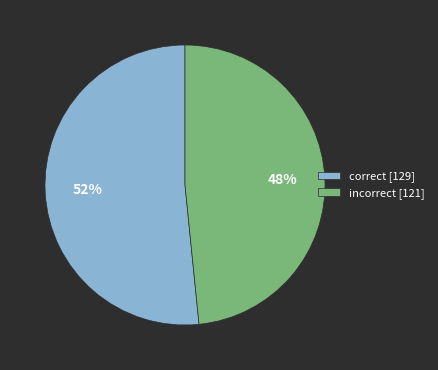

Which slice represents more than half of the pie?

correct [129]